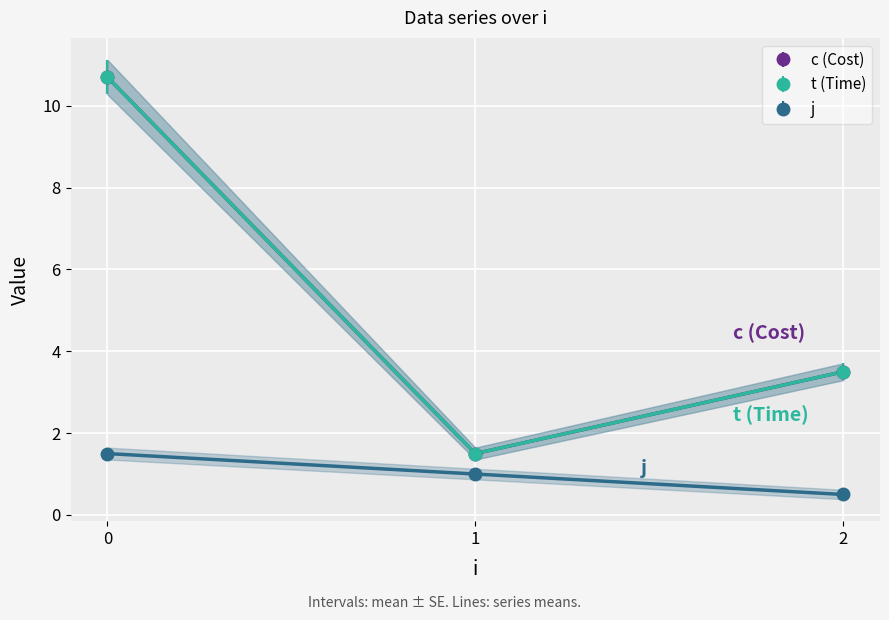

The value of t at 1 is 1.5. True or false?

False